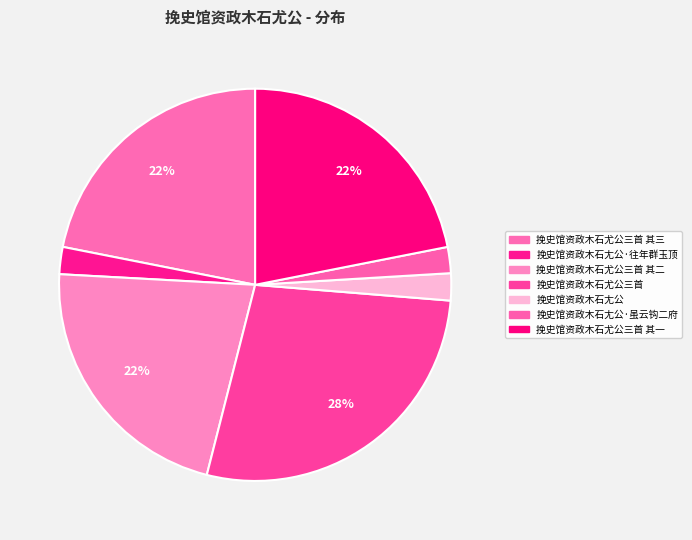

How many slices are in this pie chart?

7